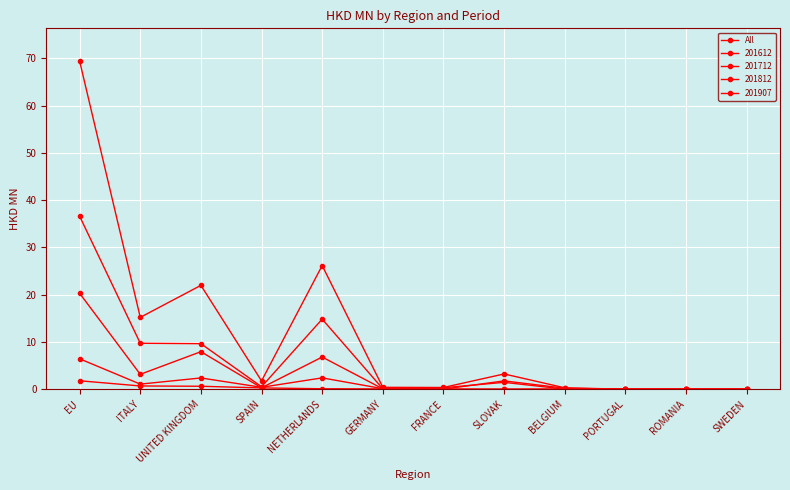

Count the number of data series in this chart.

5